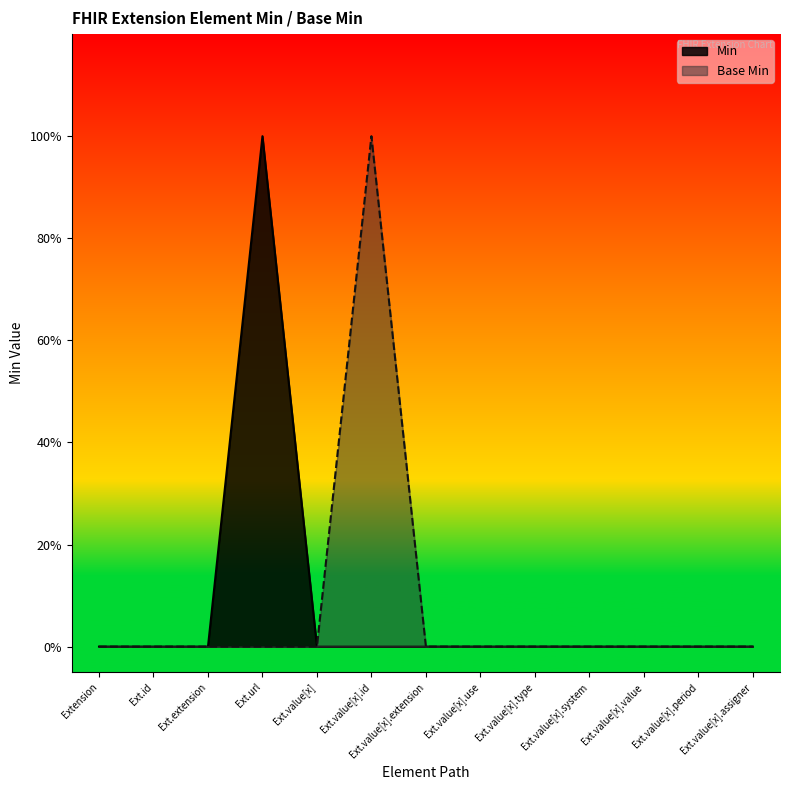

How many Min values are between 0 and 1?

13